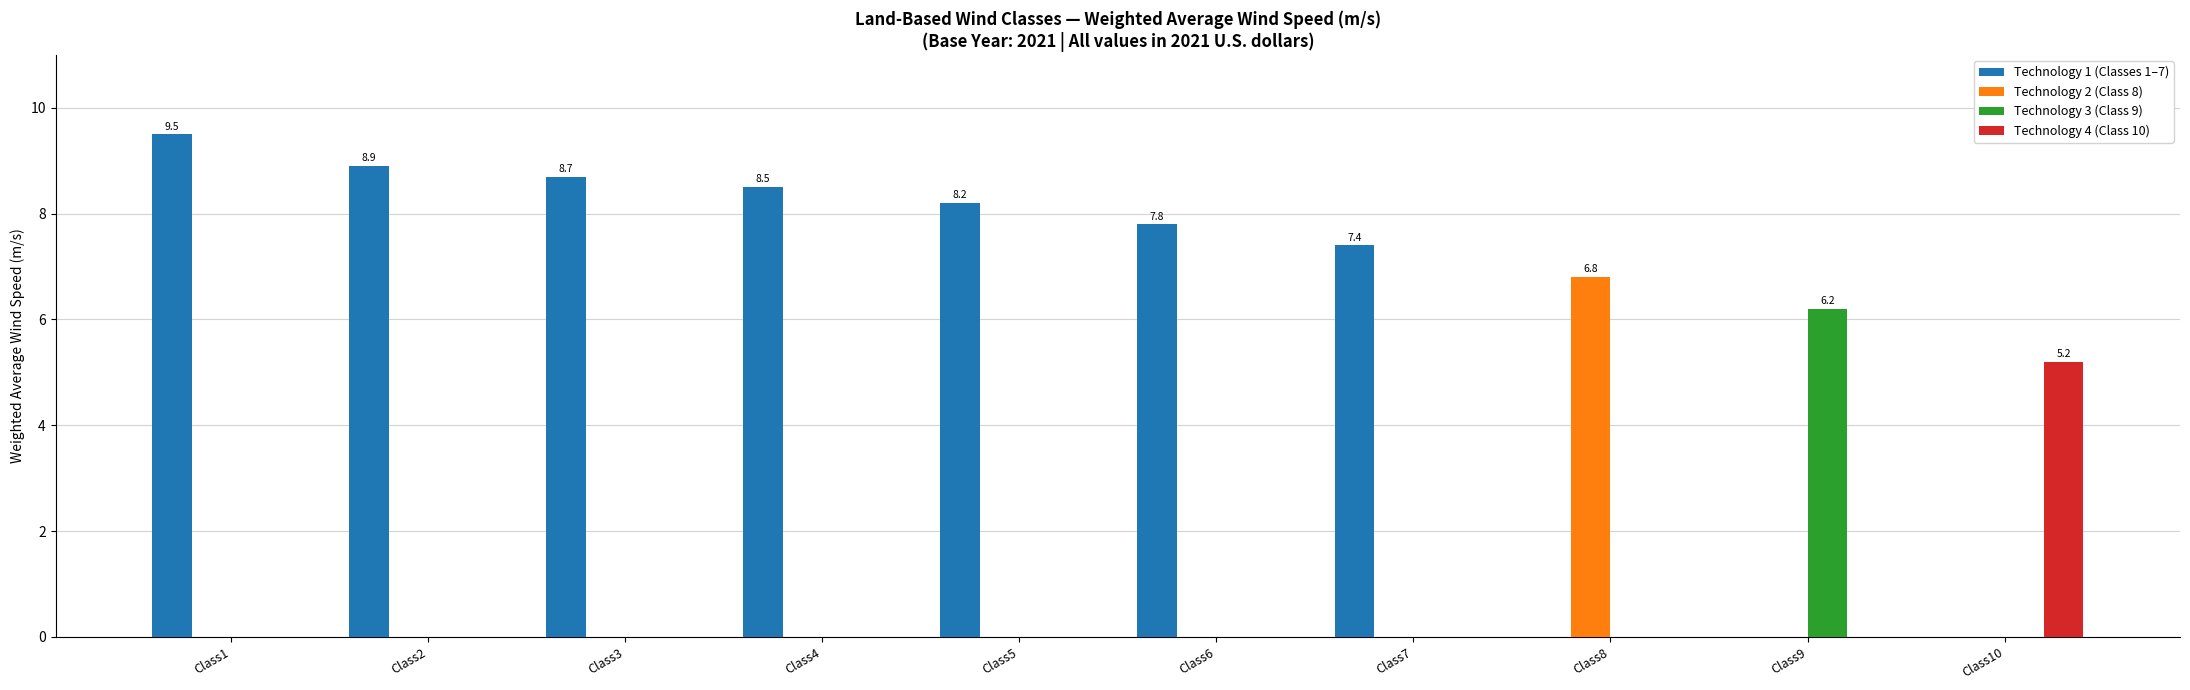

Does the chart contain stacked bars?

No